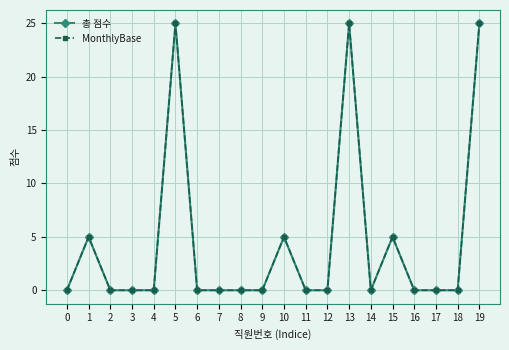

True or false: MonthlyBase and 총 점수 intersect in this chart.

False